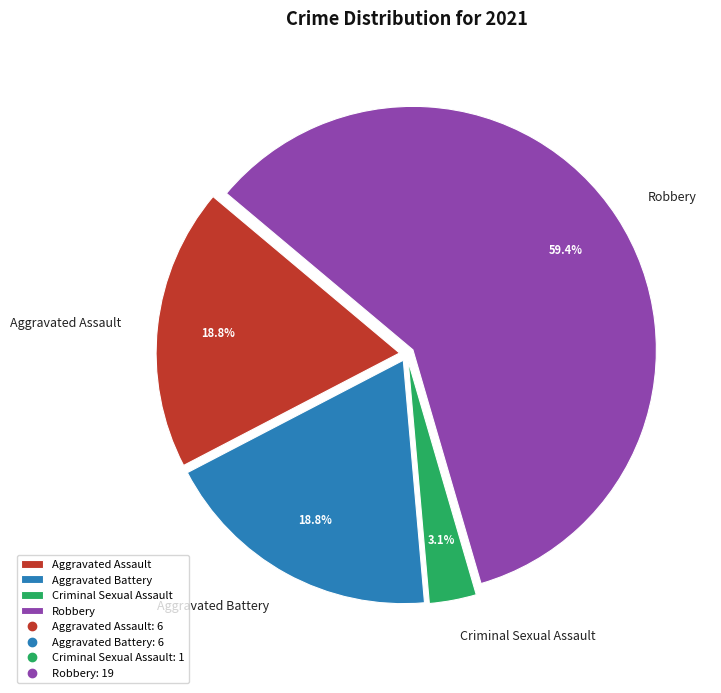

How many segments does this pie chart have?

4